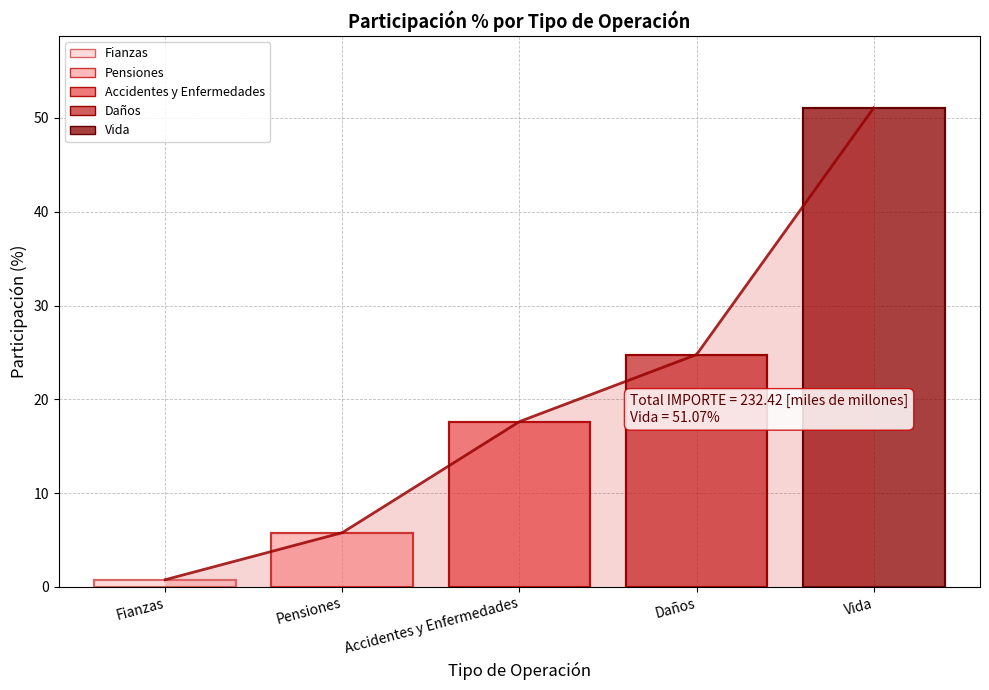

What is the difference between the maximum and minimum values?

50.3